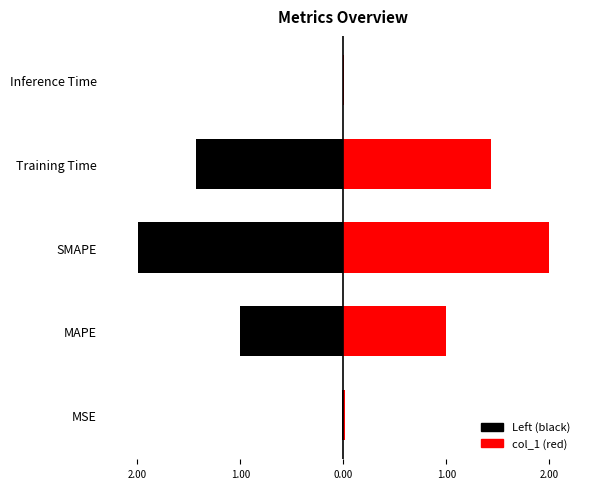

What position from the left is Inference Time?

5